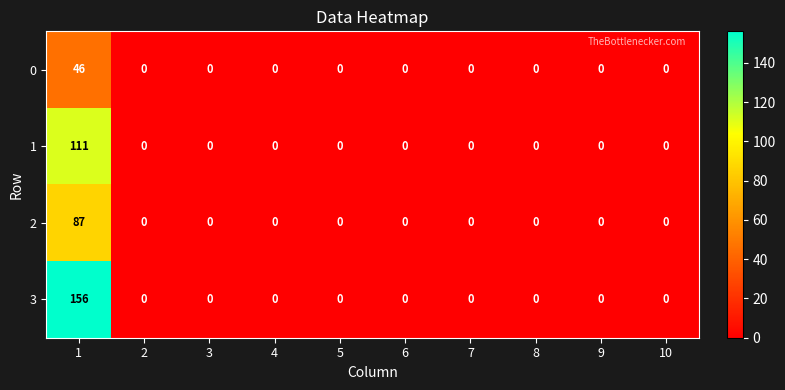

Which series has the widest spread of values?

3